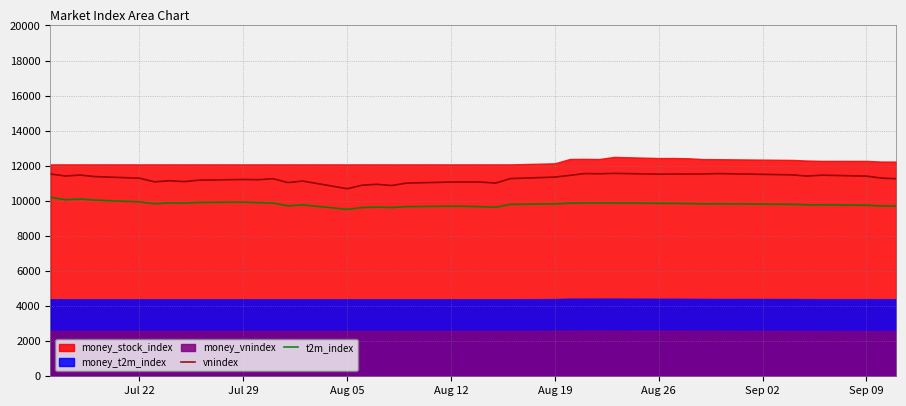

What is the difference between the maximum and minimum values in the t2m_index series?

690.1